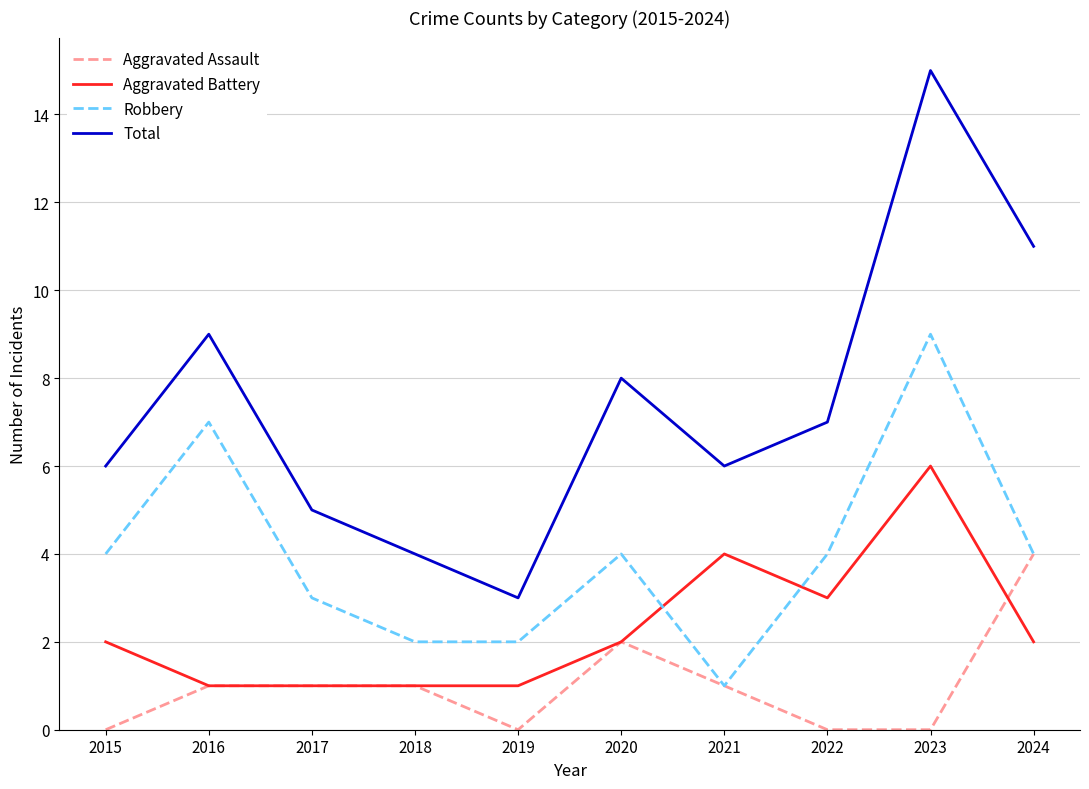

At which category is the sum across all series the highest?

2023